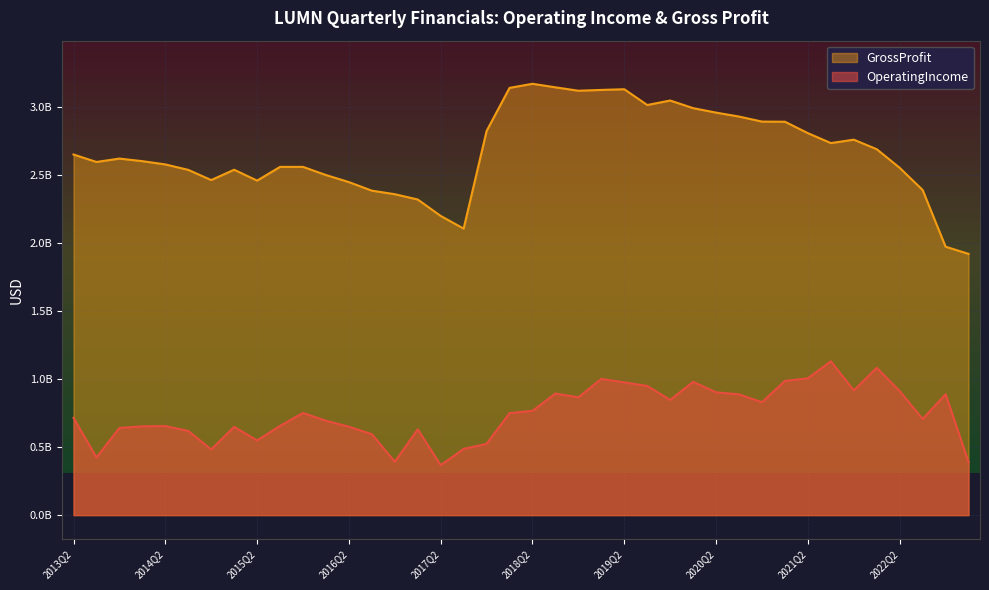

True or false: GrossProfit and OperatingIncome cross at least once.

False